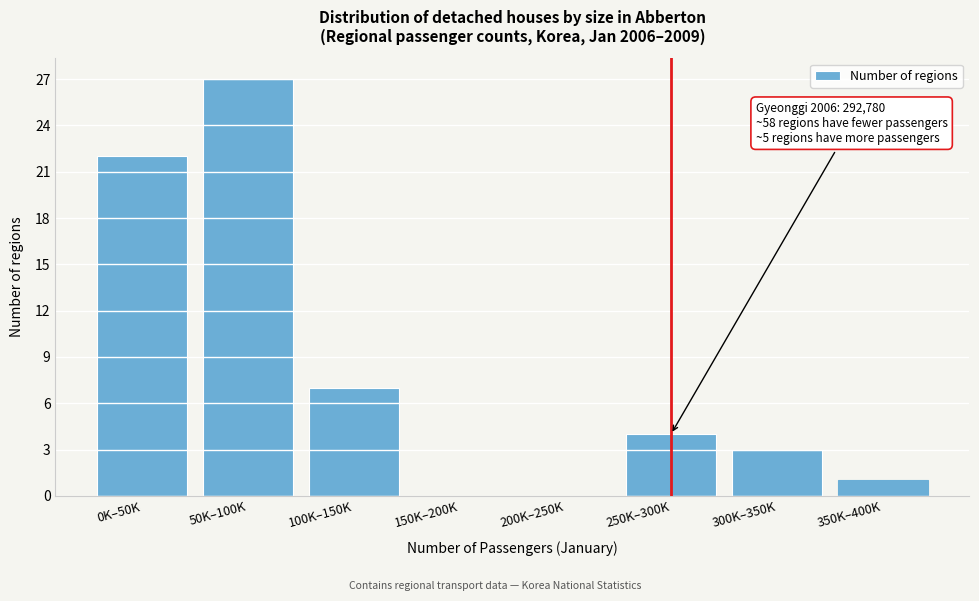

Reading right to left, transcribe all the data shown in this chart.

350K–400K=1	300K–350K=3	250K–300K=4	200K–250K=0	150K–200K=0	100K–150K=7	50K–100K=27	0K–50K=22